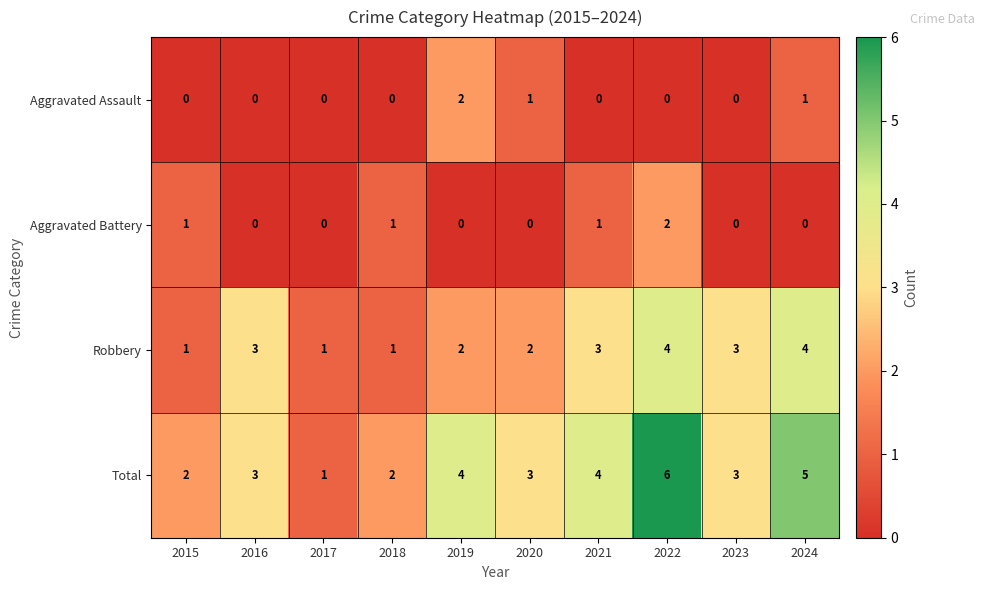

What is the spread (max minus min) of values at 2024?

5